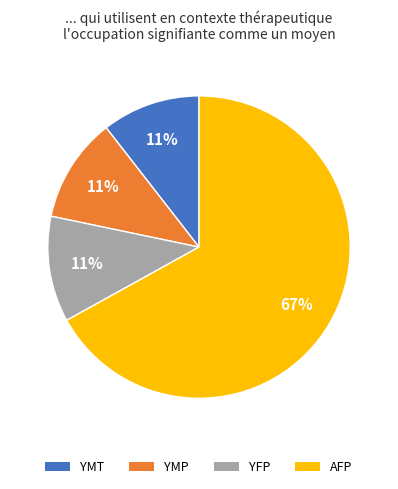

What is the largest slice in the pie chart?

AFP